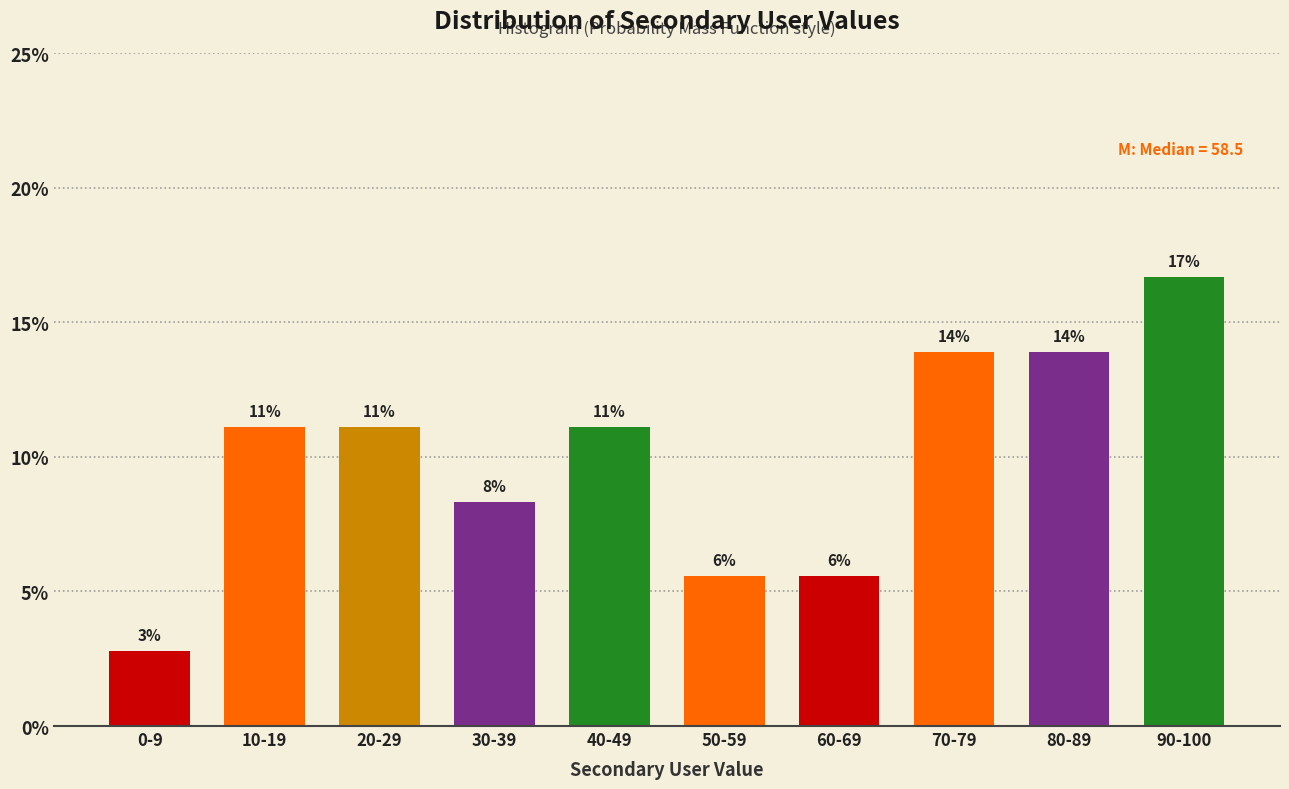

Are the bars horizontal?

No